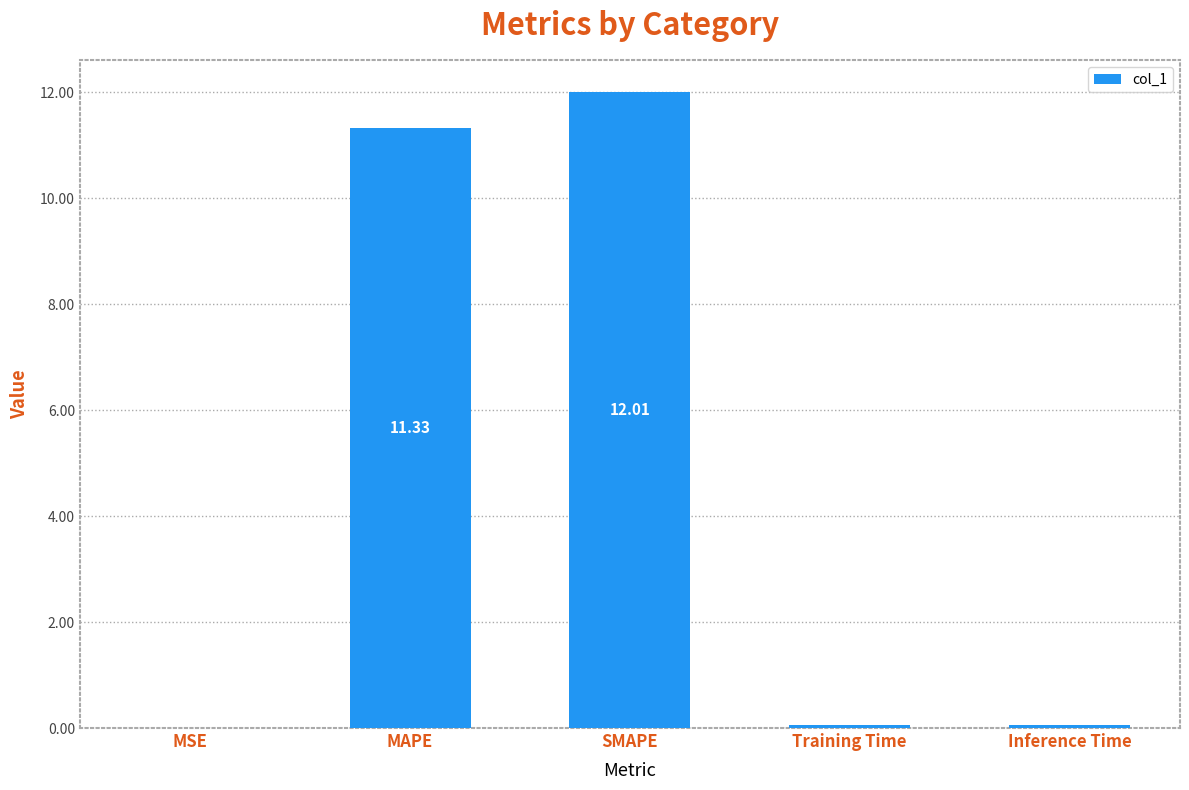

Where is the data nearest to the value 6?

MAPE